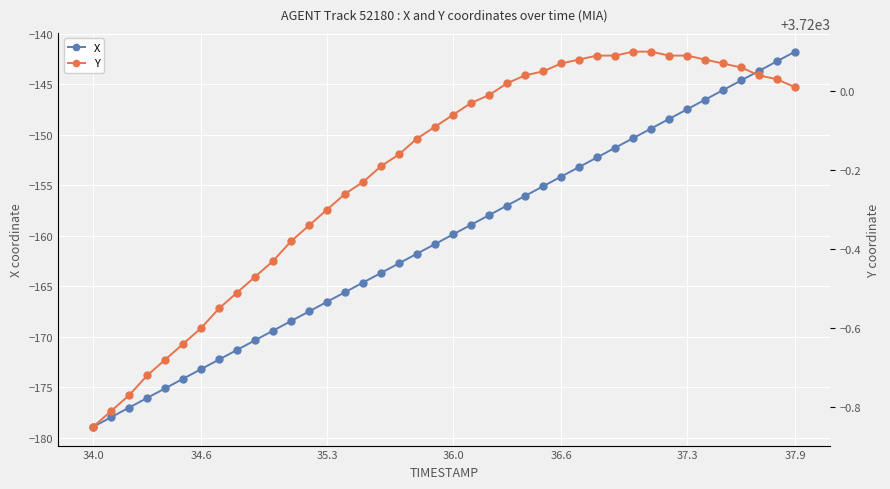

True or false: X has more than 2 points higher than both neighbors.

False